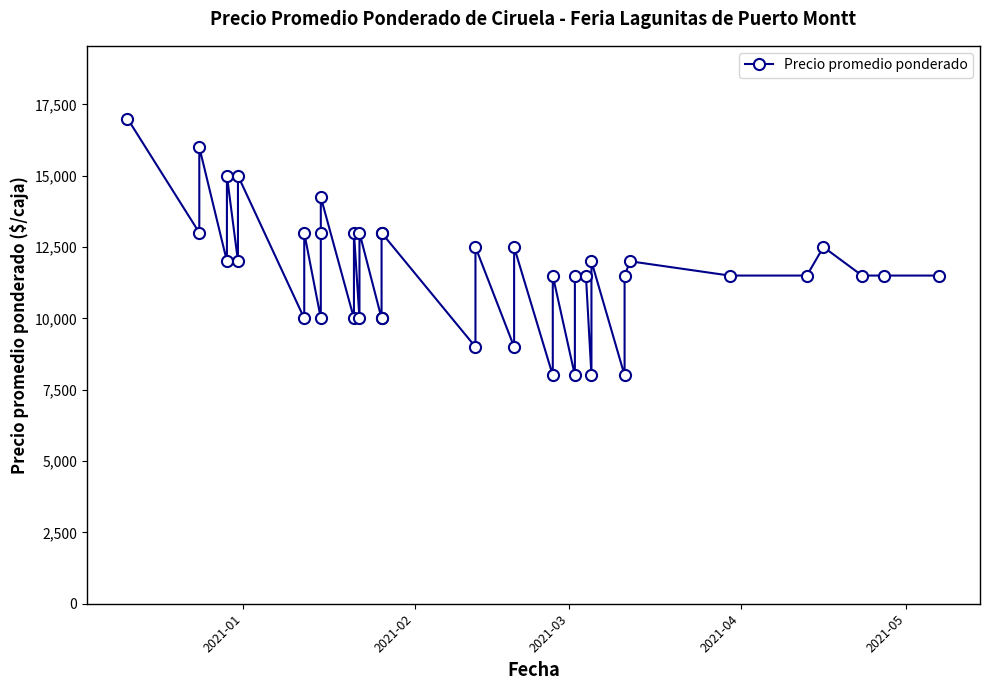

Which label corresponds to the largest value in the chart?

2021-01